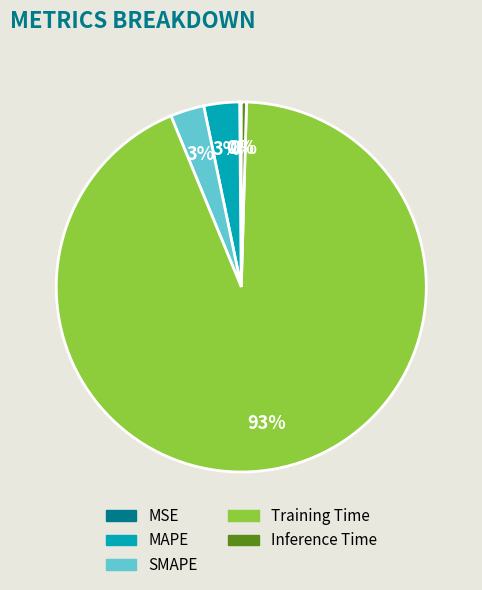

Is there a majority slice in this chart?

Yes